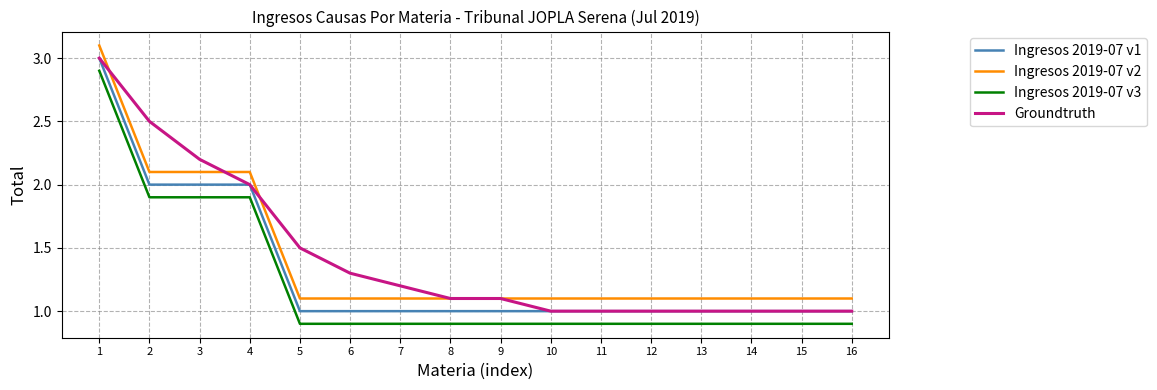

The value of Ingresos 2019-07 v1 at 1 is 3.0. True or false?

True